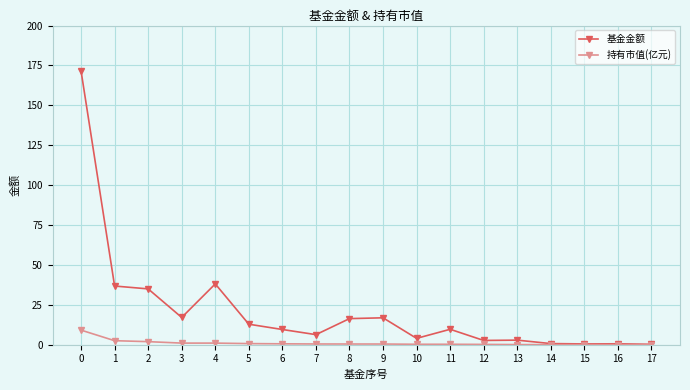

Is it true that 持有市值(亿元) equals 0.0 at 15?

True